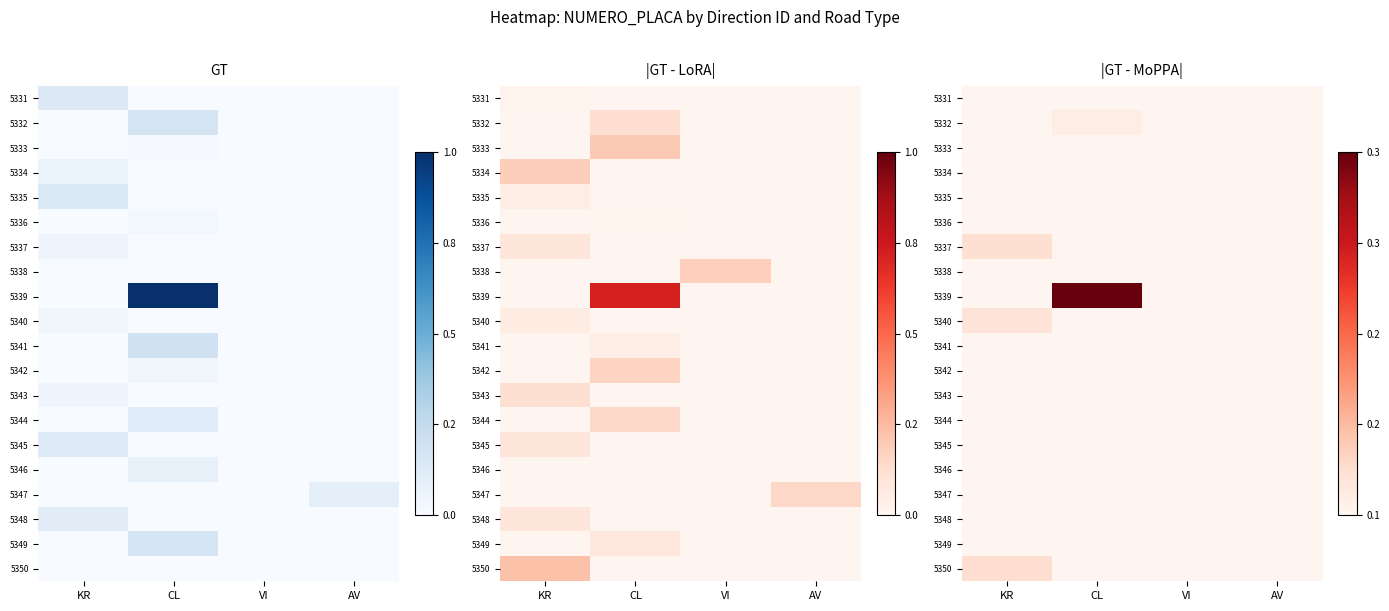

Rank the categories by 5334 value from highest to lowest.

KR, CL, VI, AV